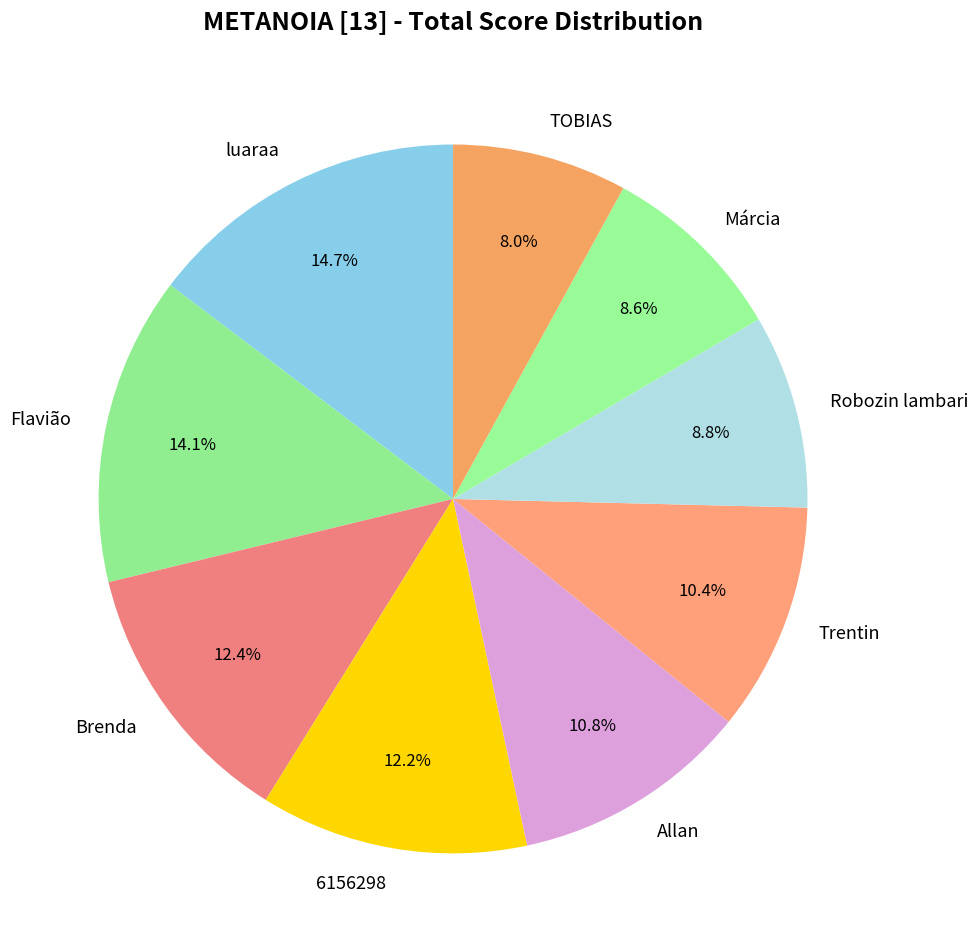

How many slices are in this pie chart?

9